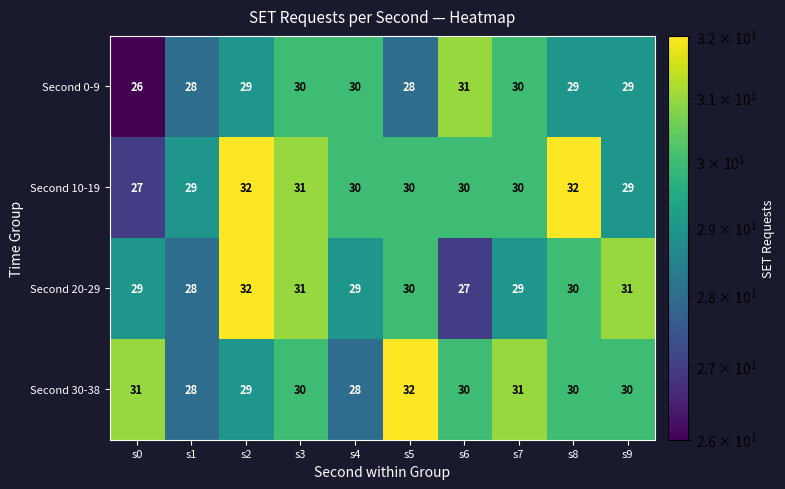

What is the total value across all series at s9?

119